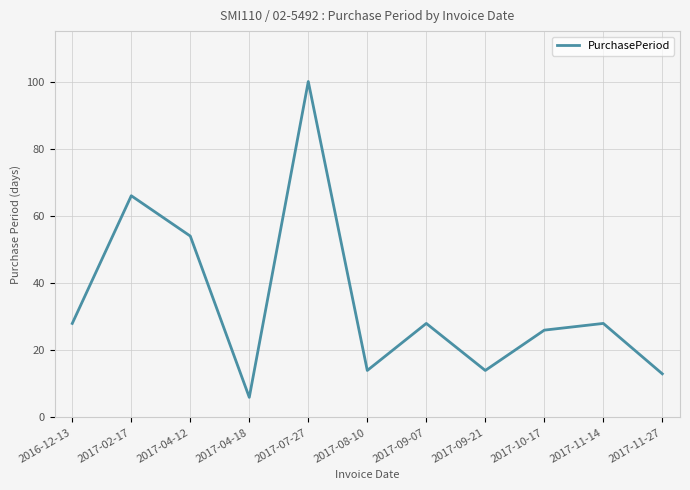

What is the difference between the values at 2017-02-17 and 2017-11-27?

53